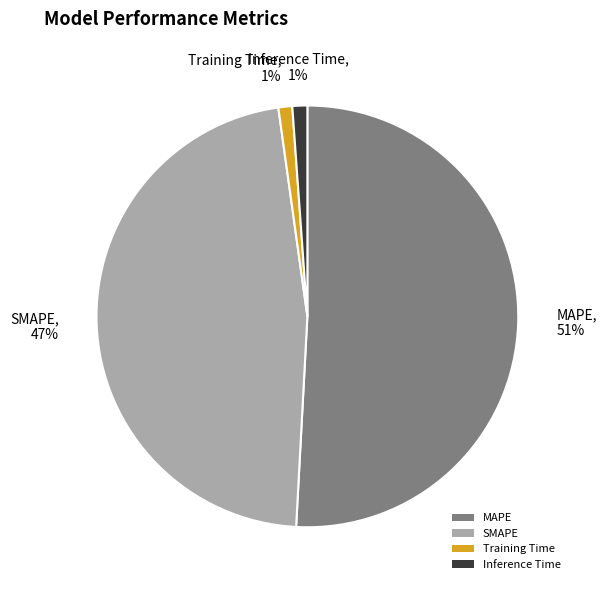

Is the sum of SMAPE and Training Time greater than half?

No